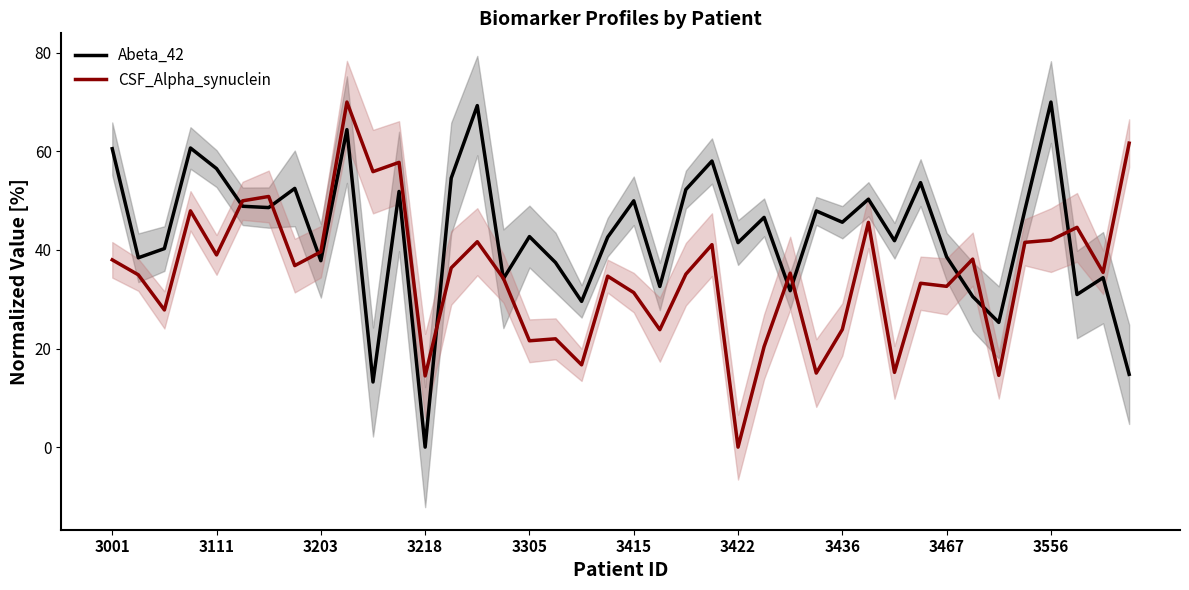

At which label does Abeta_42 reach its minimum?

3218